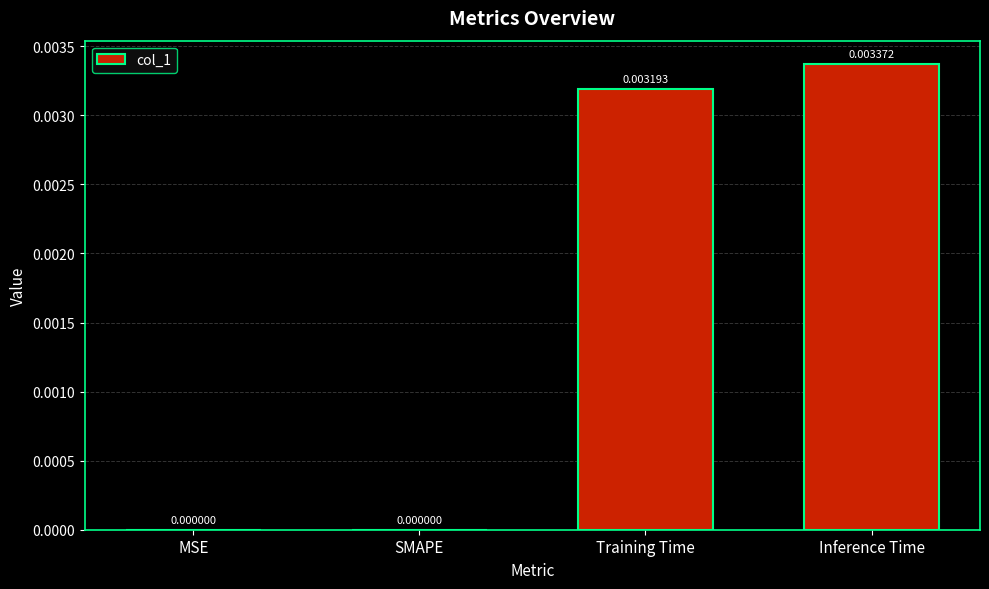

Which category has the highest value across all series?

Inference Time